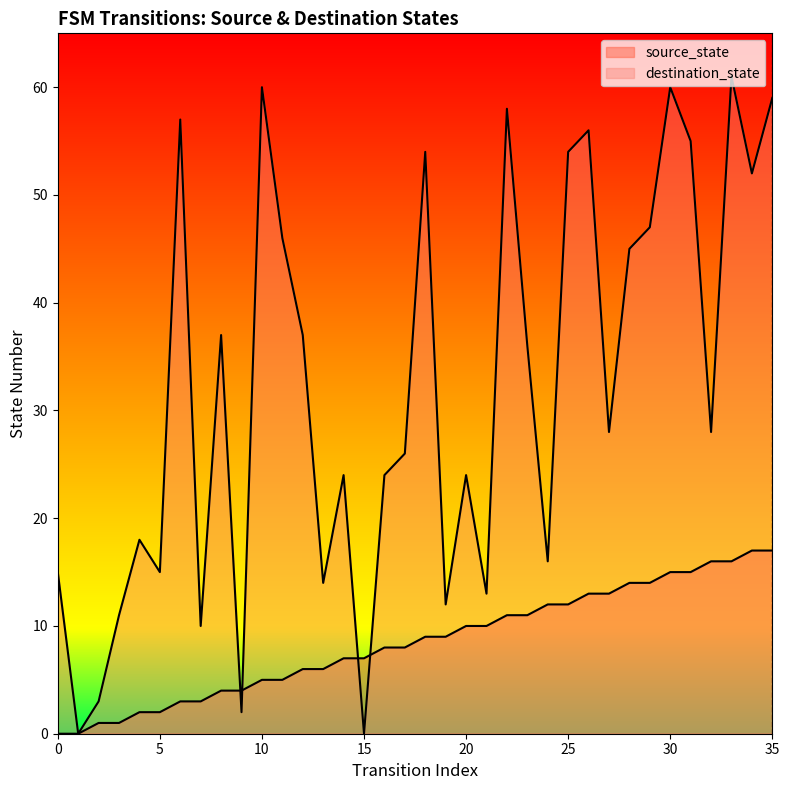

How many intersections are there between source_state and destination_state?

4